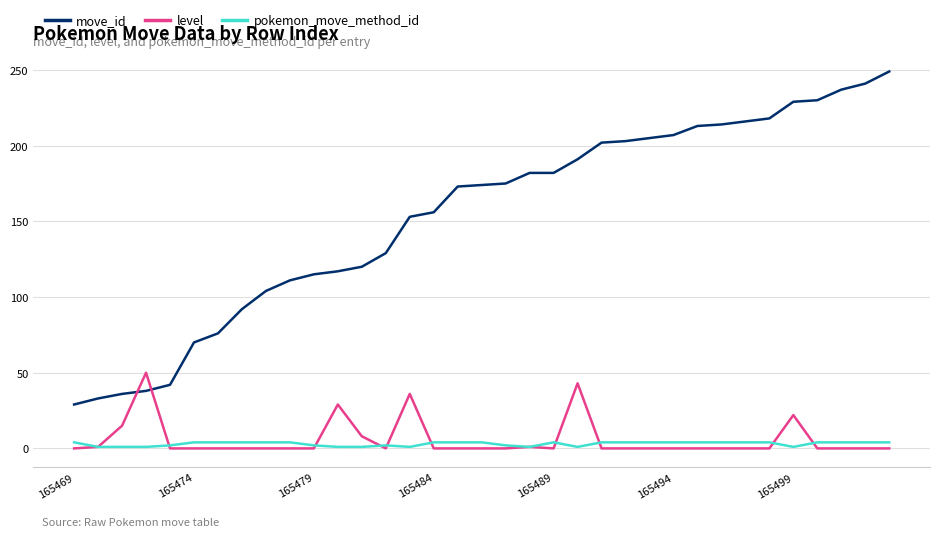

Which series has the largest total across all categories?

move_id